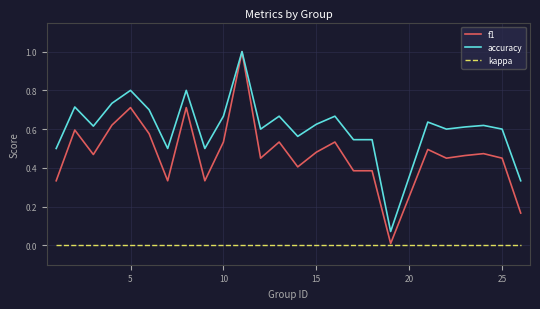

Which series has the largest total across all categories?

accuracy